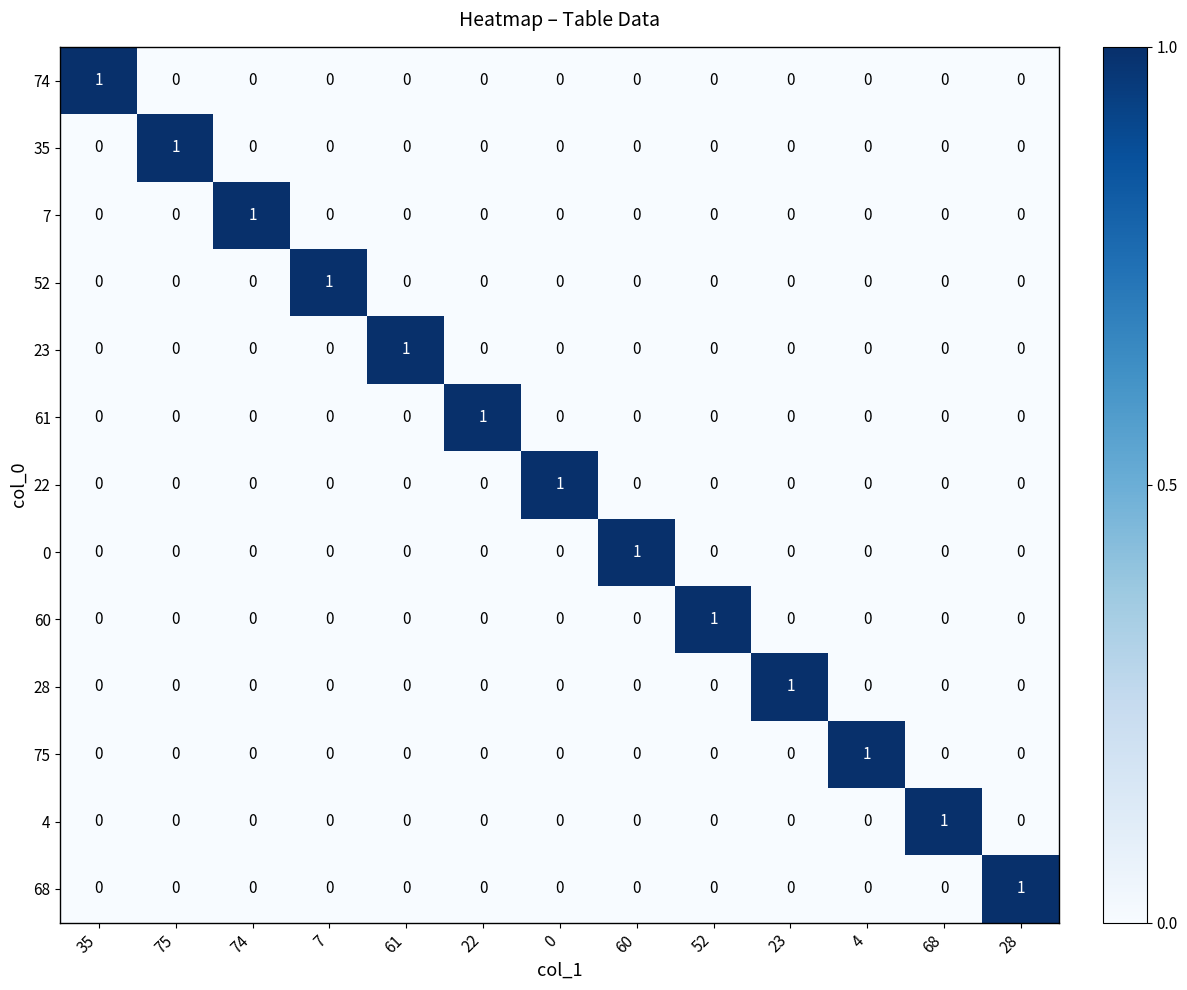

Count the 0 values in the range 0 to 1.

13